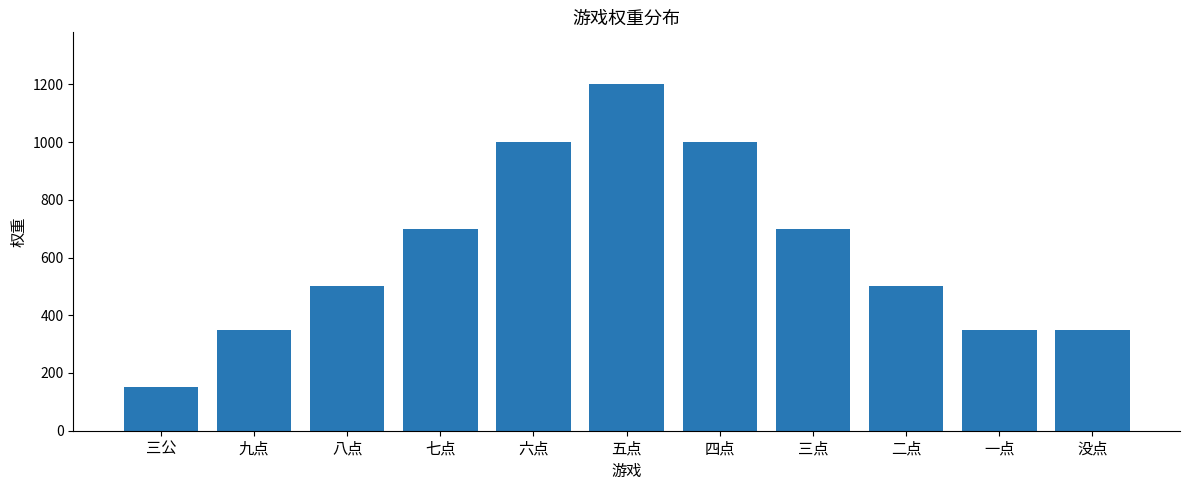

What is the greatest value displayed?

1200